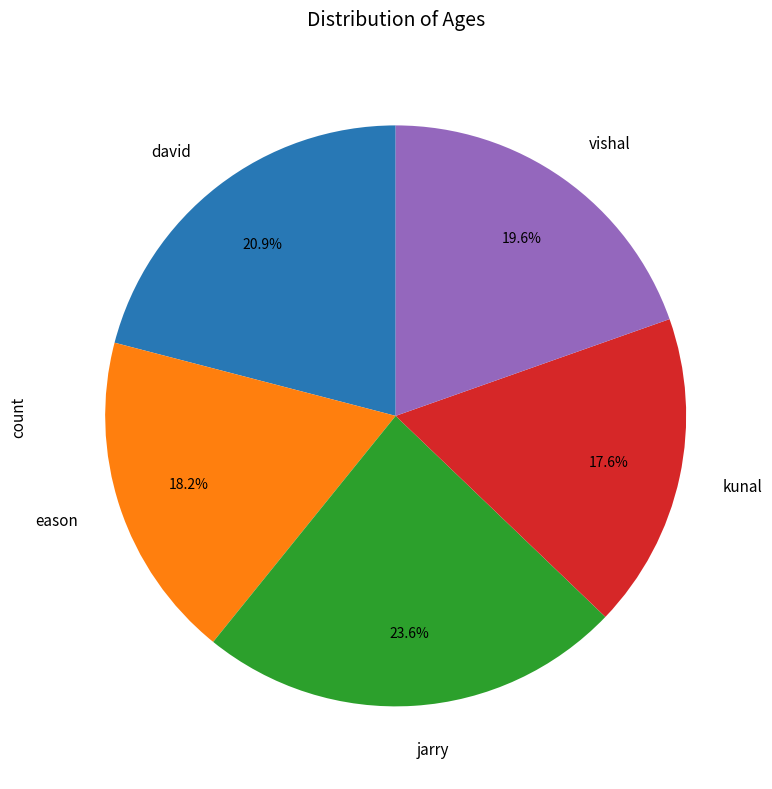

To the nearest percent, what is the difference between the largest and smallest slice percentages?

6%